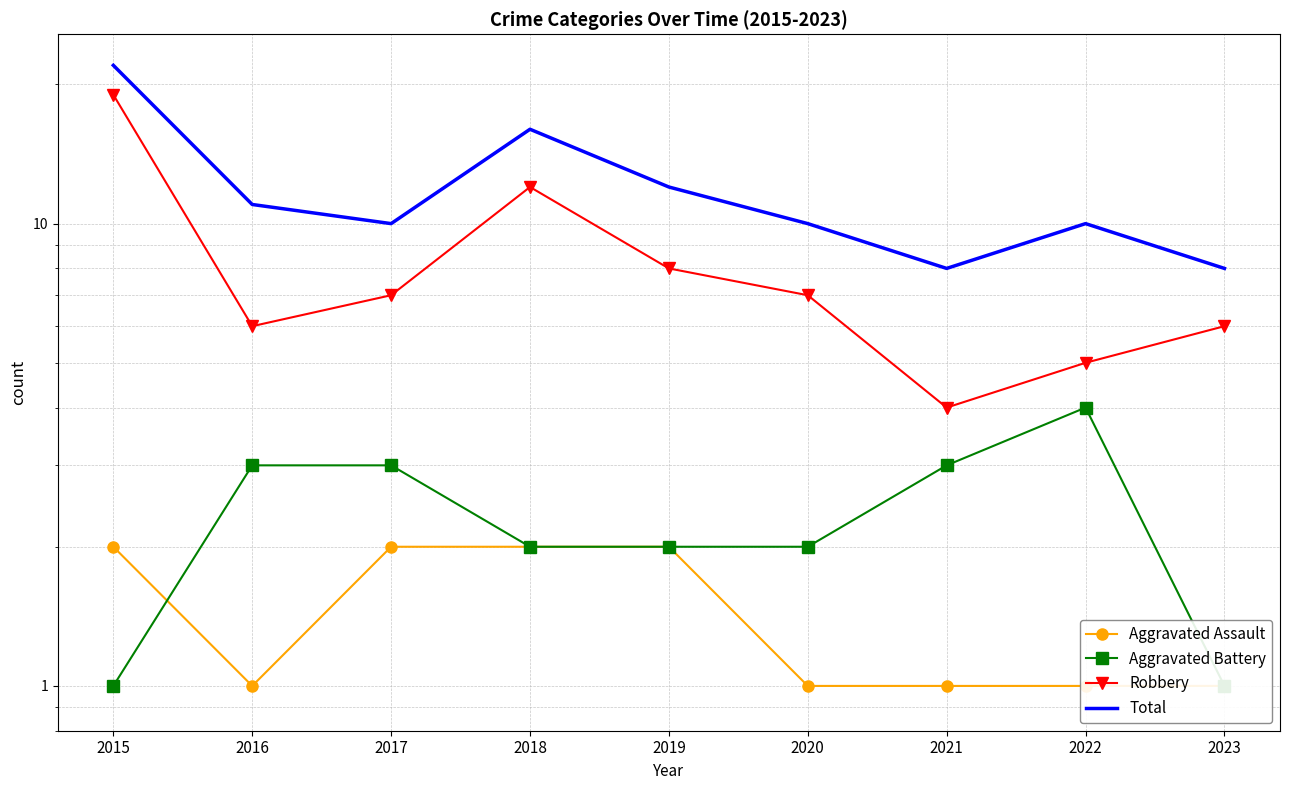

List the labels in order of Aggravated Assault value, largest first.

2015, 2017, 2018, 2019, 2016, 2020, 2021, 2022, 2023